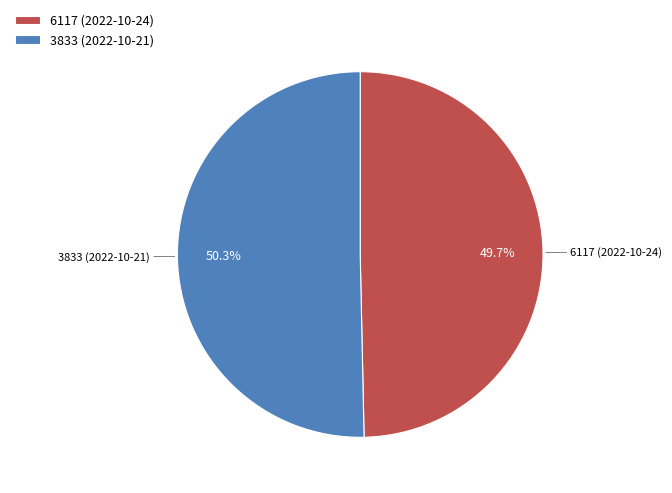

Which has a higher value, 3833 (2022-10-21) or 6117 (2022-10-24)?

3833 (2022-10-21)